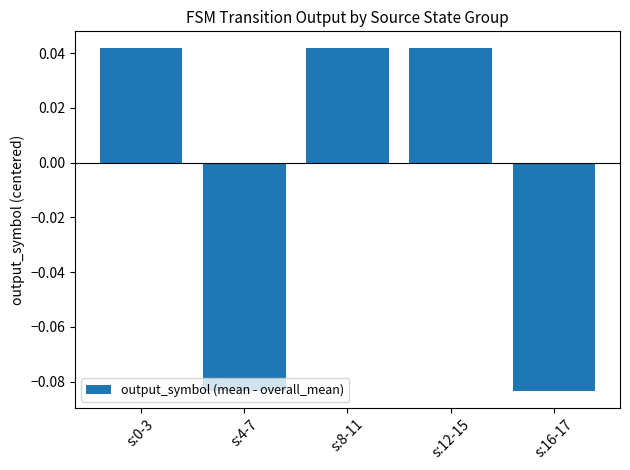

Between s:16-17 and s:12-15, which is larger?

s:12-15